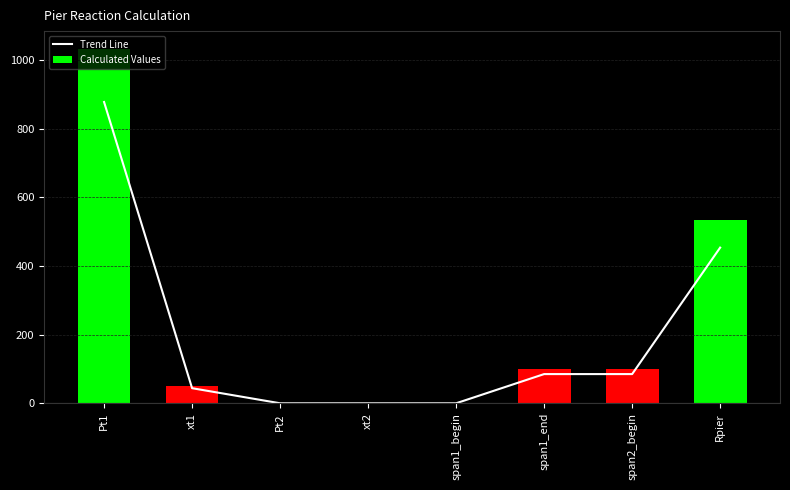

At which label is Trend Line closest to 438?

Rpier